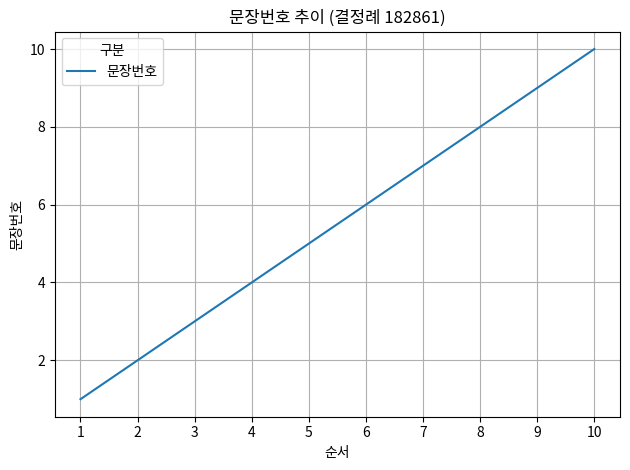

What is the difference between the values at 8 and 7?

1